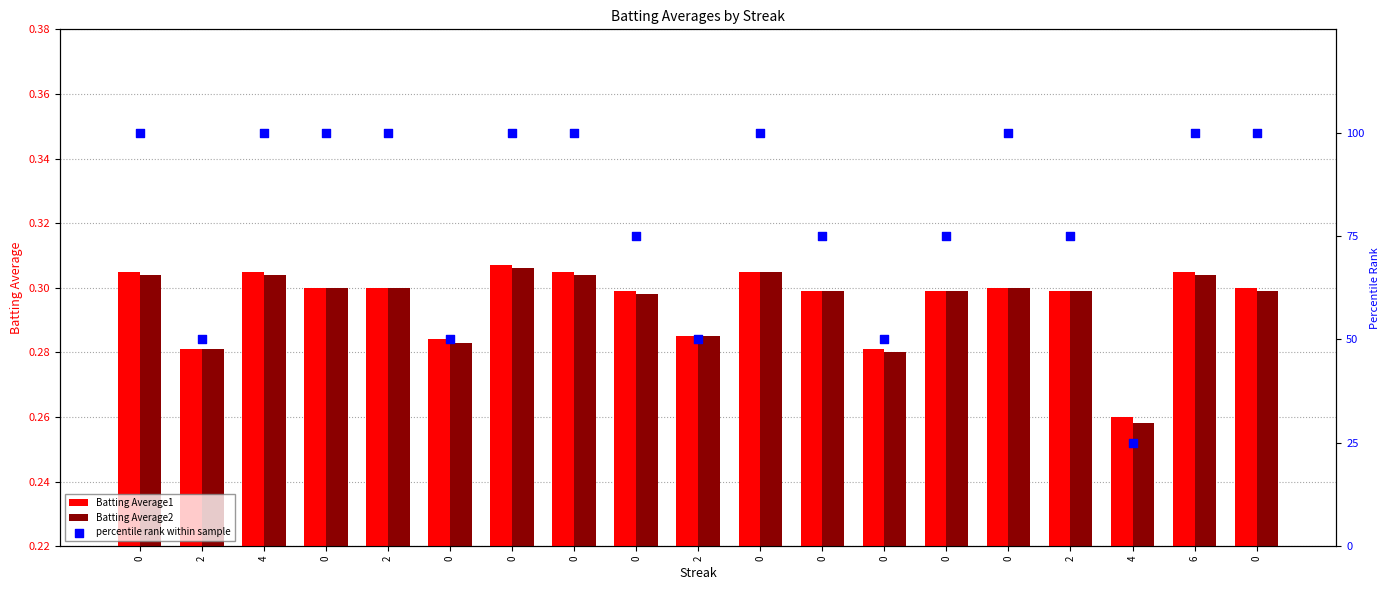

What is the total value across all series at 0?

100.6